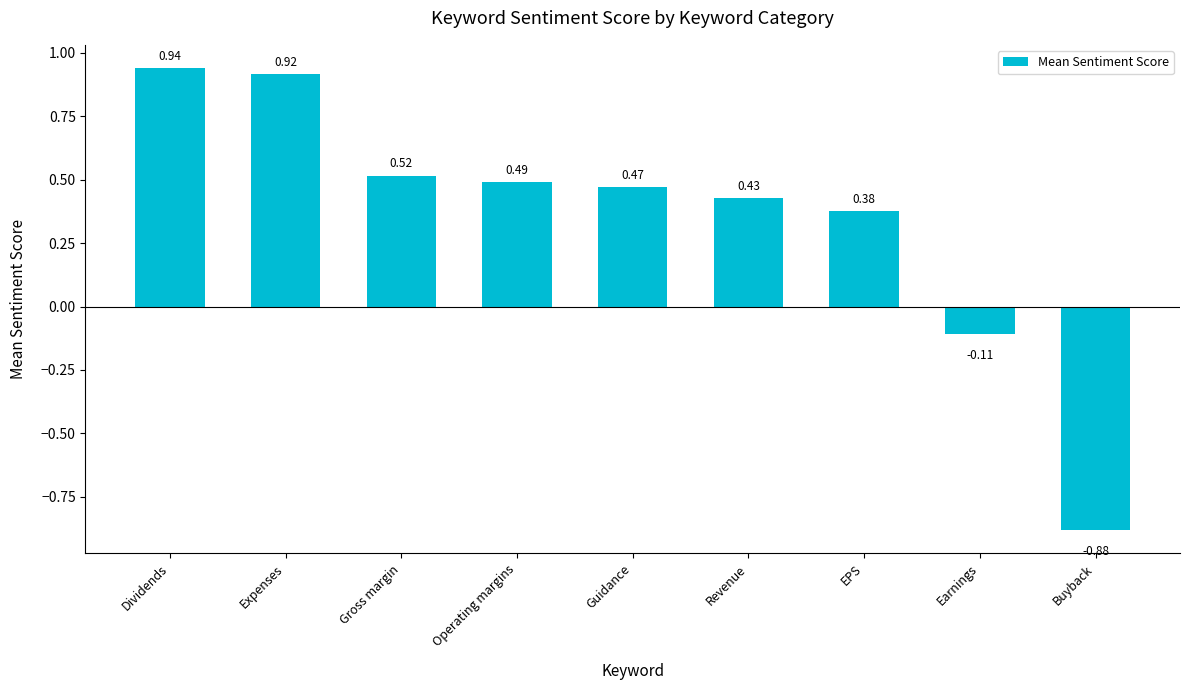

At which category does the chart reach its minimum across all series?

Buyback